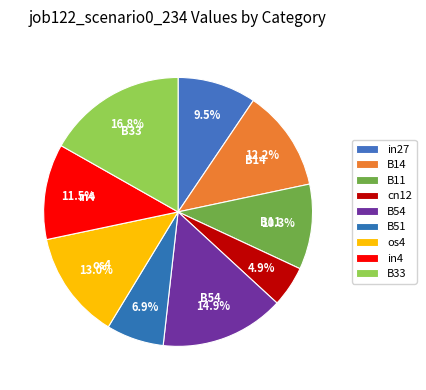

What percentage is the os4 slice, to the nearest percent?

13%